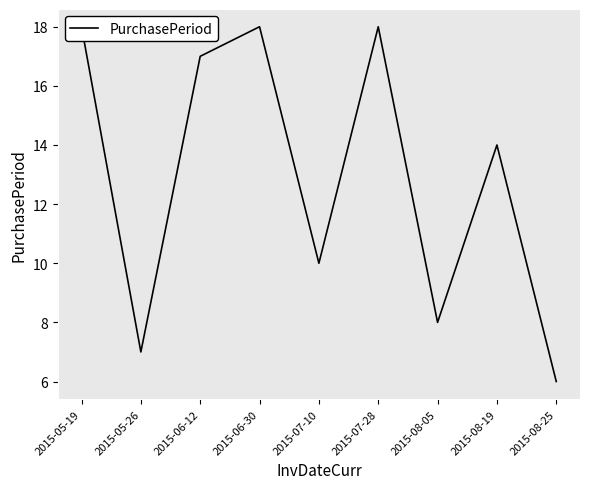

Rank the categories by value from highest to lowest.

2015-05-19, 2015-06-30, 2015-07-28, 2015-06-12, 2015-08-19, 2015-07-10, 2015-08-05, 2015-05-26, 2015-08-25